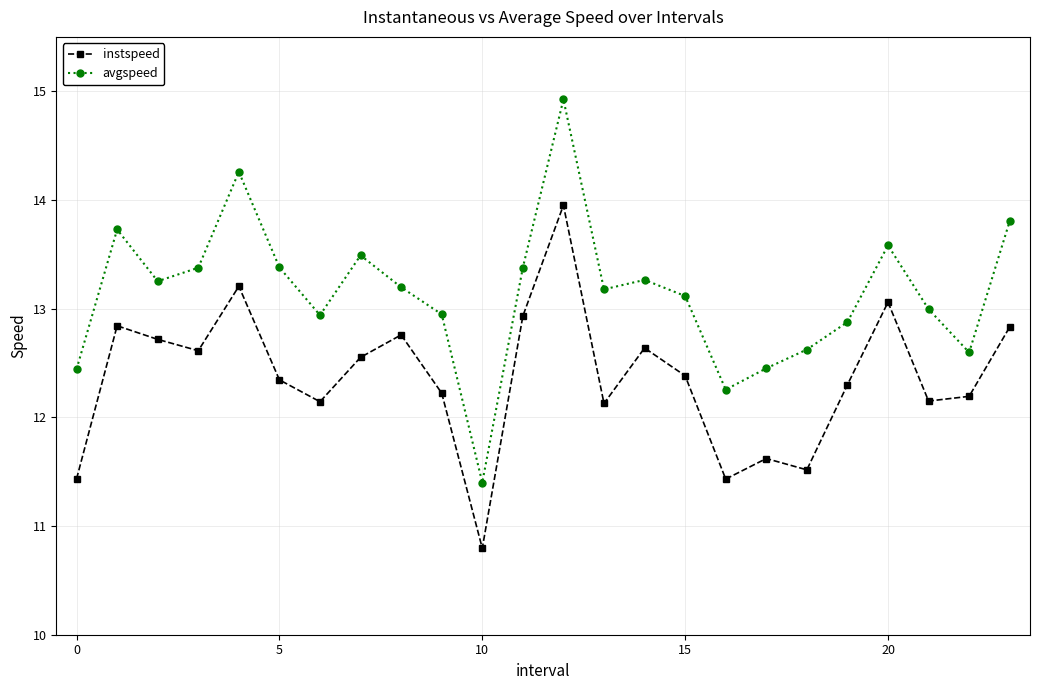

Rank the series by their average value, from highest to lowest.

avgspeed, instspeed